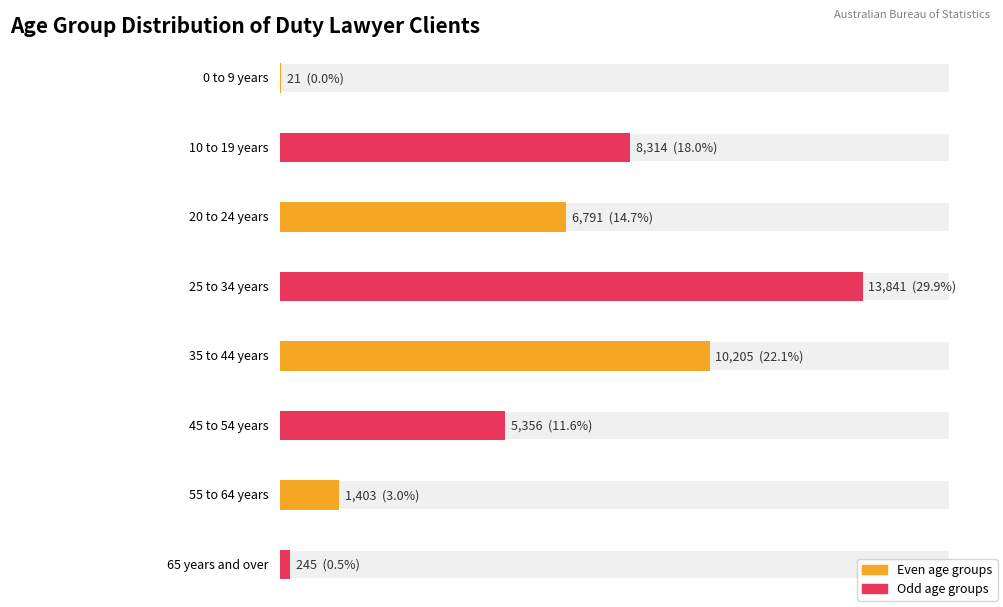

Reading left to right, what are all the values shown in this chart?

0 to 9 years=21	10 to 19 years=8314	20 to 24 years=6791	25 to 34 years=13841	35 to 44 years=10205	45 to 54 years=5356	55 to 64 years=1403	65 years and over=245